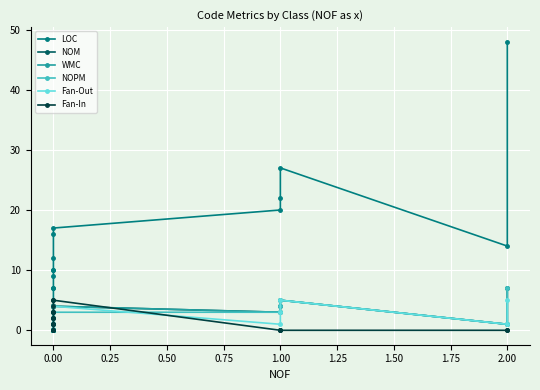

What is the difference between the second highest and minimum values in the NOM series?

5